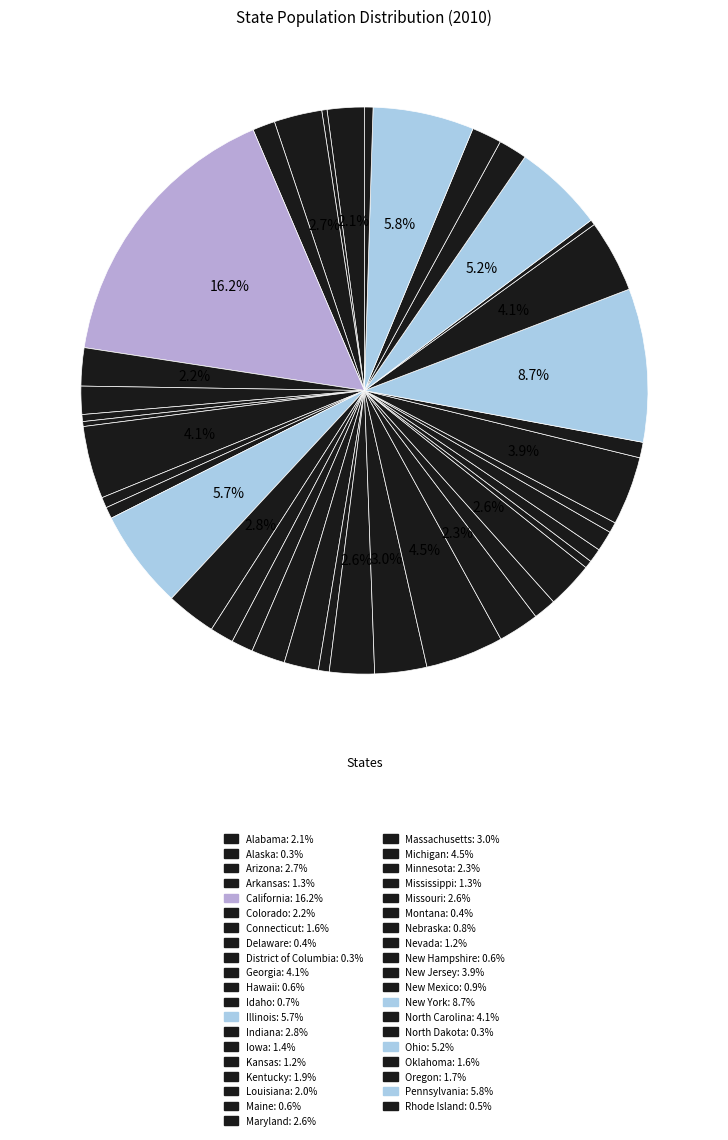

To the nearest percent, what portion does Oklahoma represent?

2%